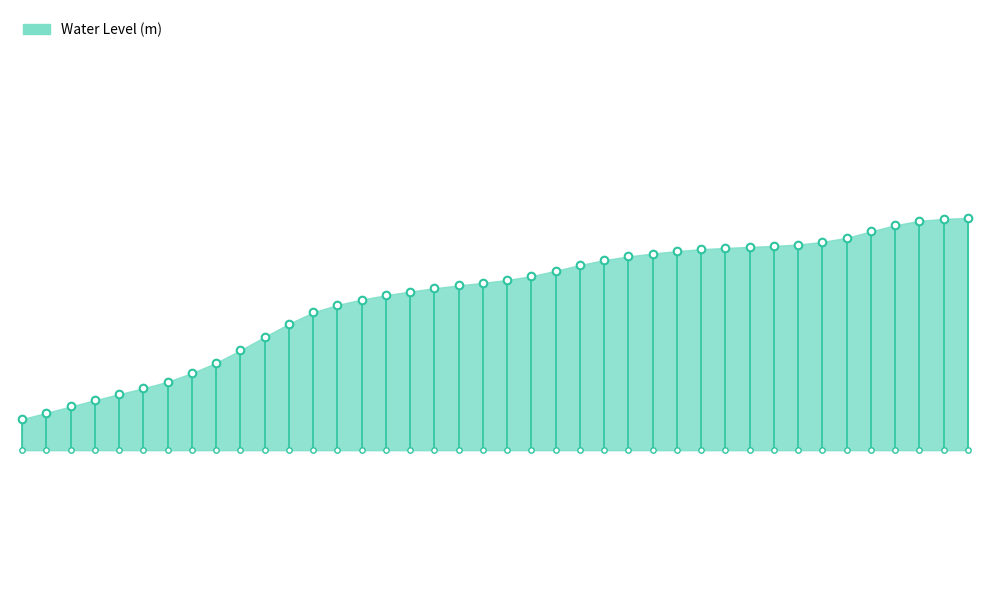

Between 2024-08-17 01:00 and 2024-08-16 22:00, which is larger?

2024-08-17 01:00